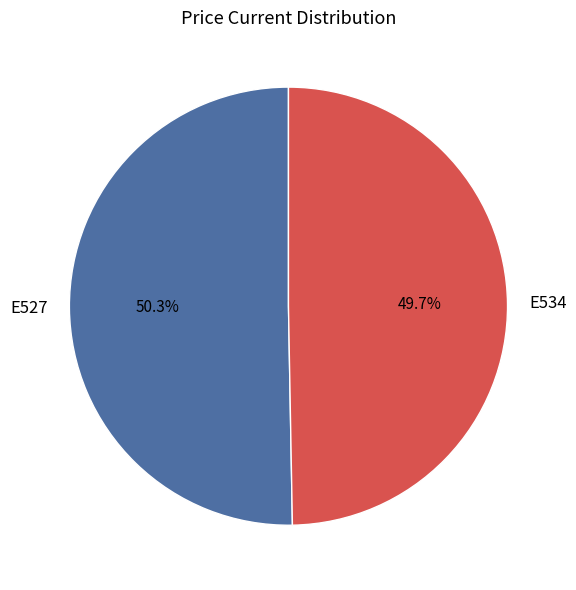

To the nearest percent, what is the difference between the E534 and E527 slice percentages?

1%